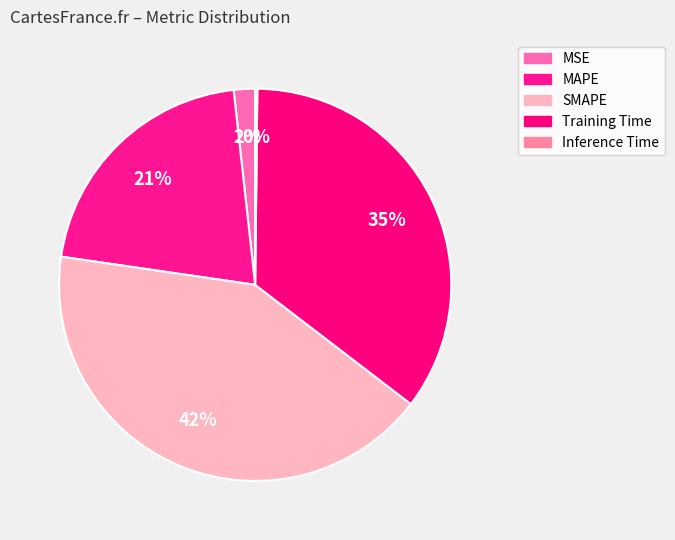

What is the largest slice in the pie chart?

SMAPE